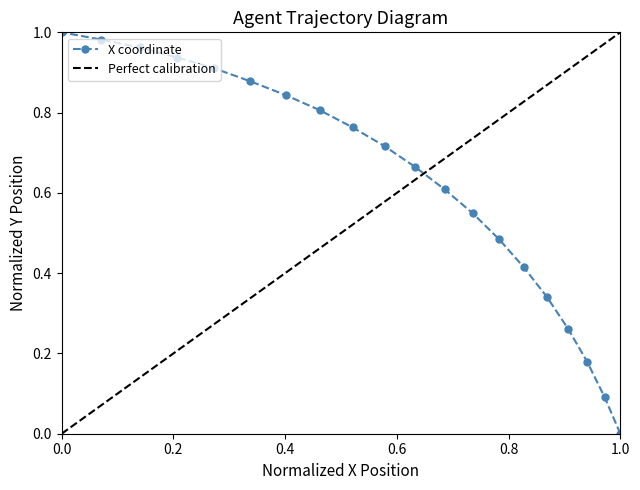

What is the sum of all values?

12.4